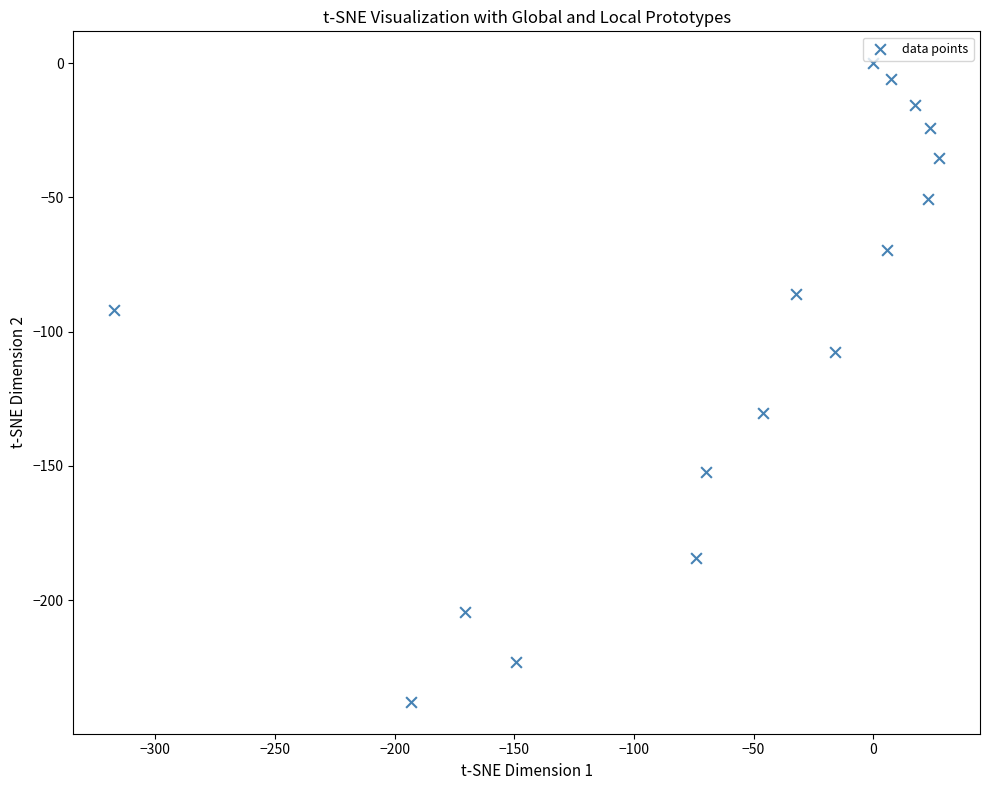

What is the range of Y values (max minus min)?

237.8